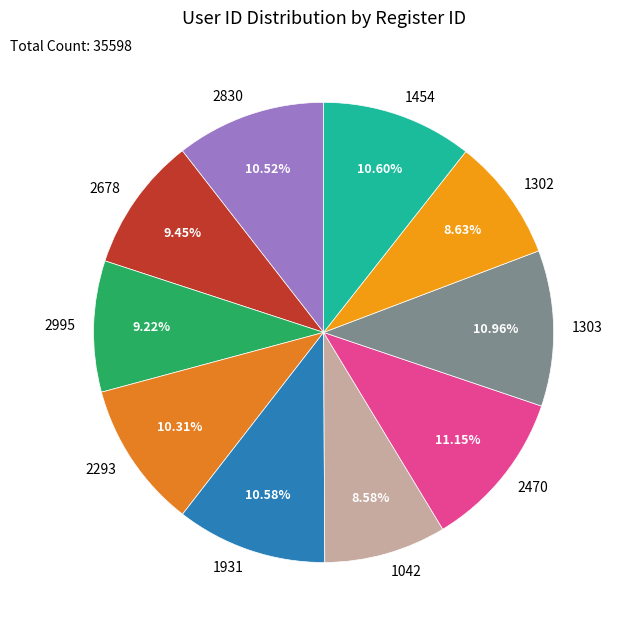

To the nearest percent, what is the average slice percentage?

10%